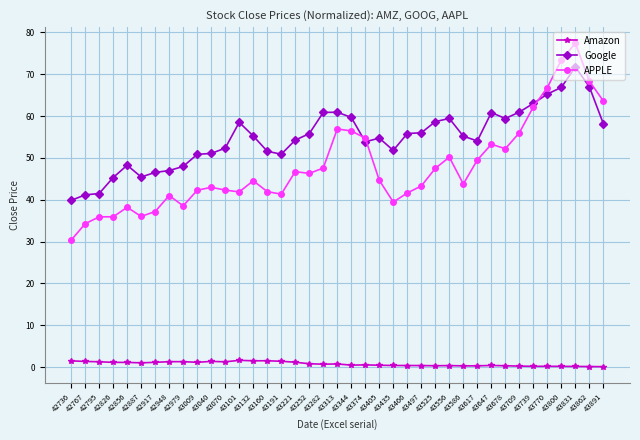

In APPLE, how many points are lower than both neighbors (excluding endpoints)?

9